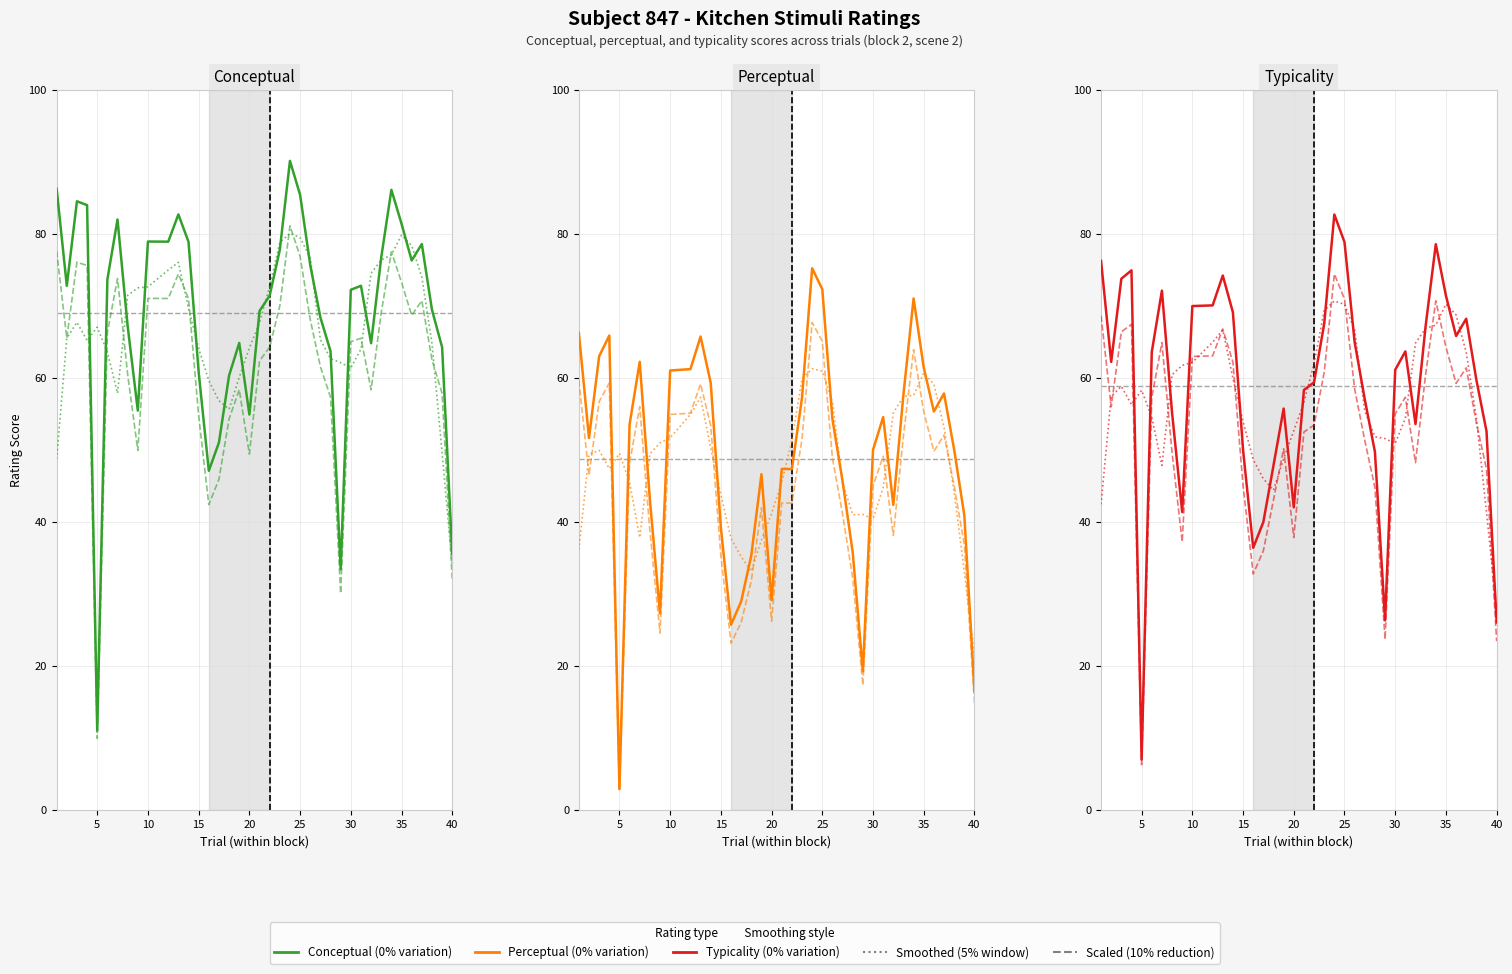

Does the chart display data point markers on the line(s)?

No